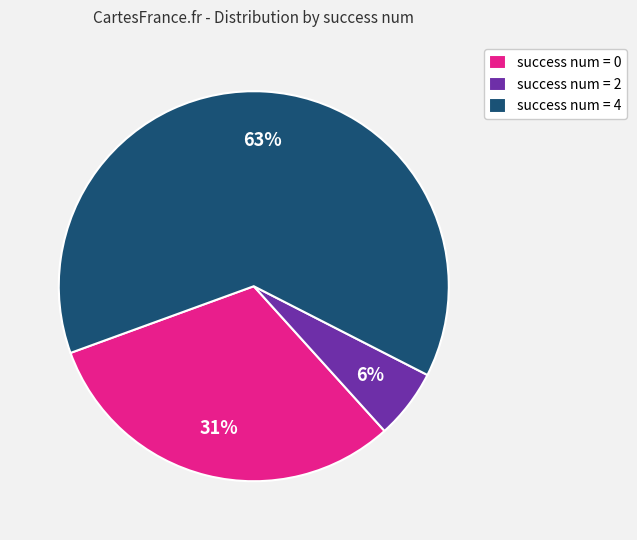

True or false: success num = 0 accounts for 31% of the total.

True